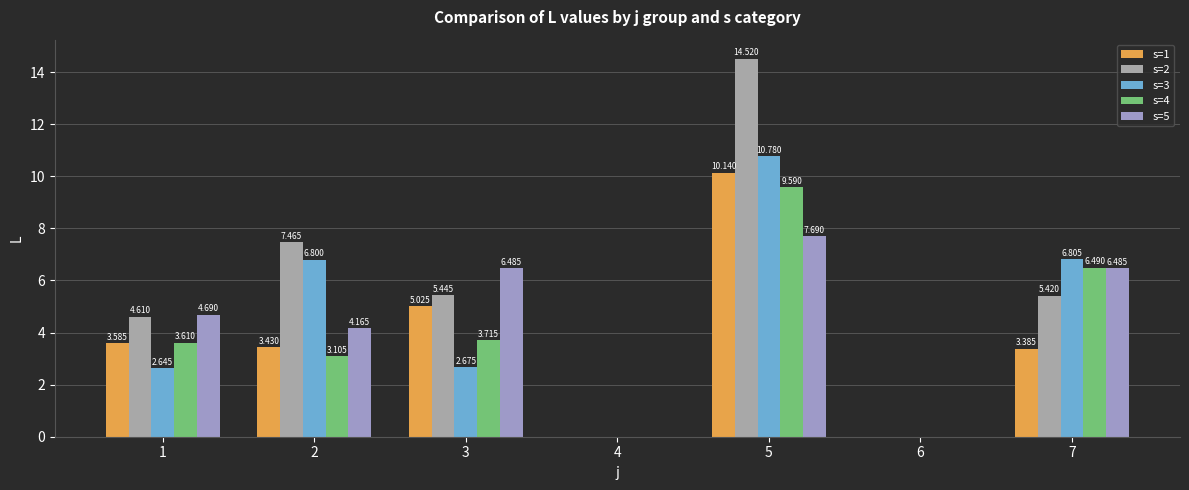

Is it true that s=4 equals 9.6 at 5?

True